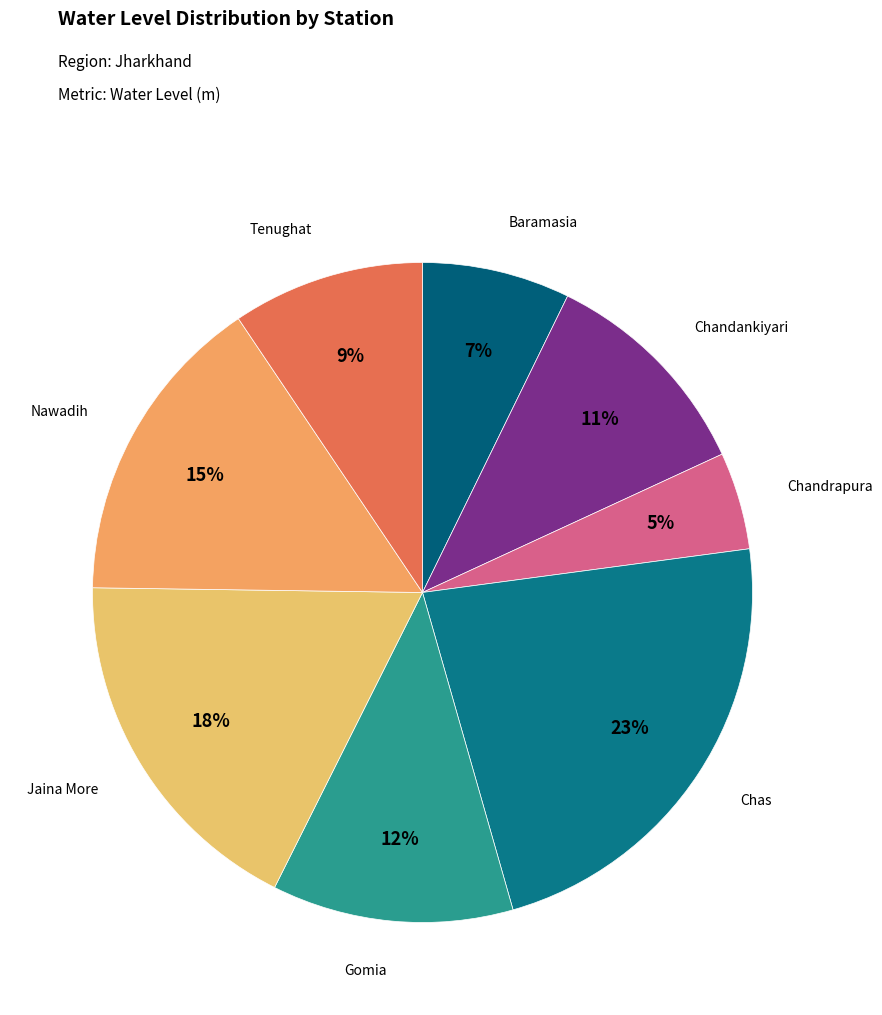

Do Jaina More and Chas together represent more than half of the pie?

No